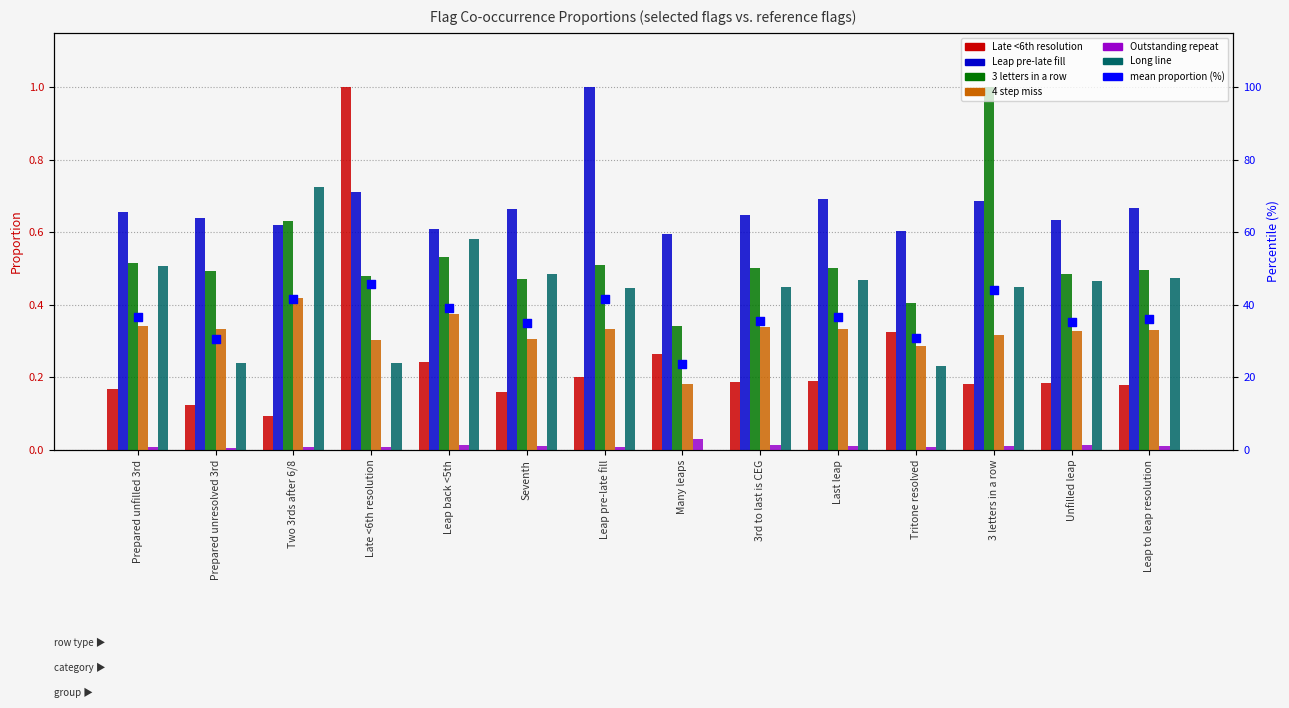

At how many categories does at least one series exceed 0?

14